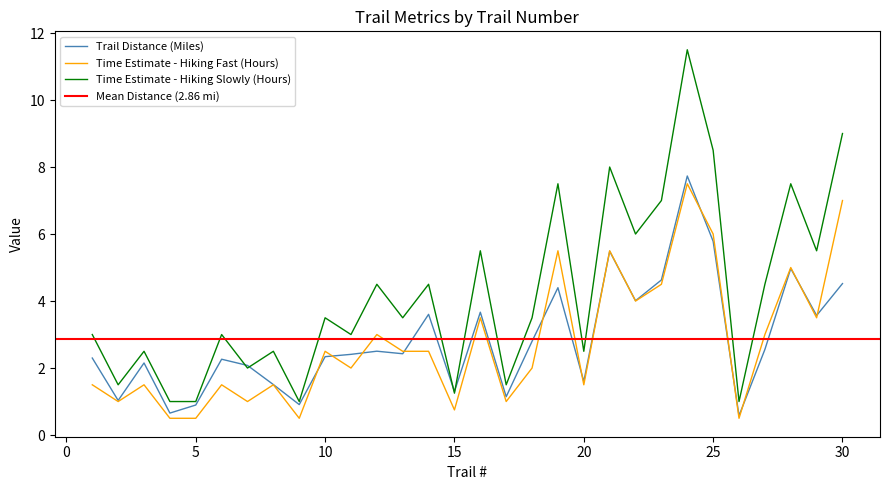

True or false: Time Estimate - Hiking Slowly (Hours) and Time Estimate - Hiking Fast (Hours) intersect in this chart.

False